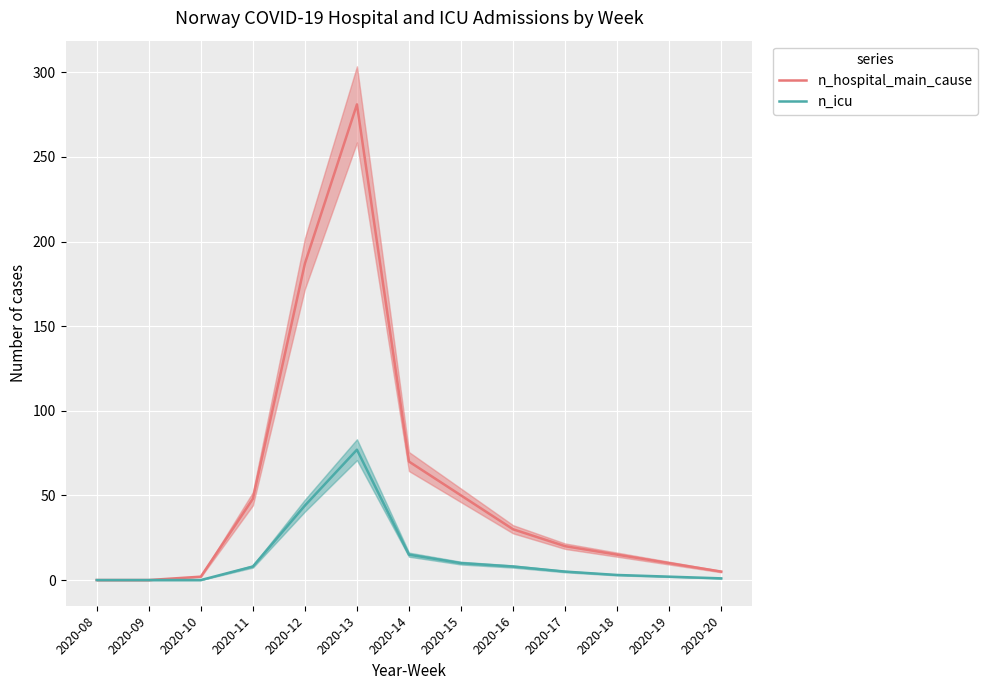

True or false: n_icu and n_hospital_main_cause cross at least once.

False